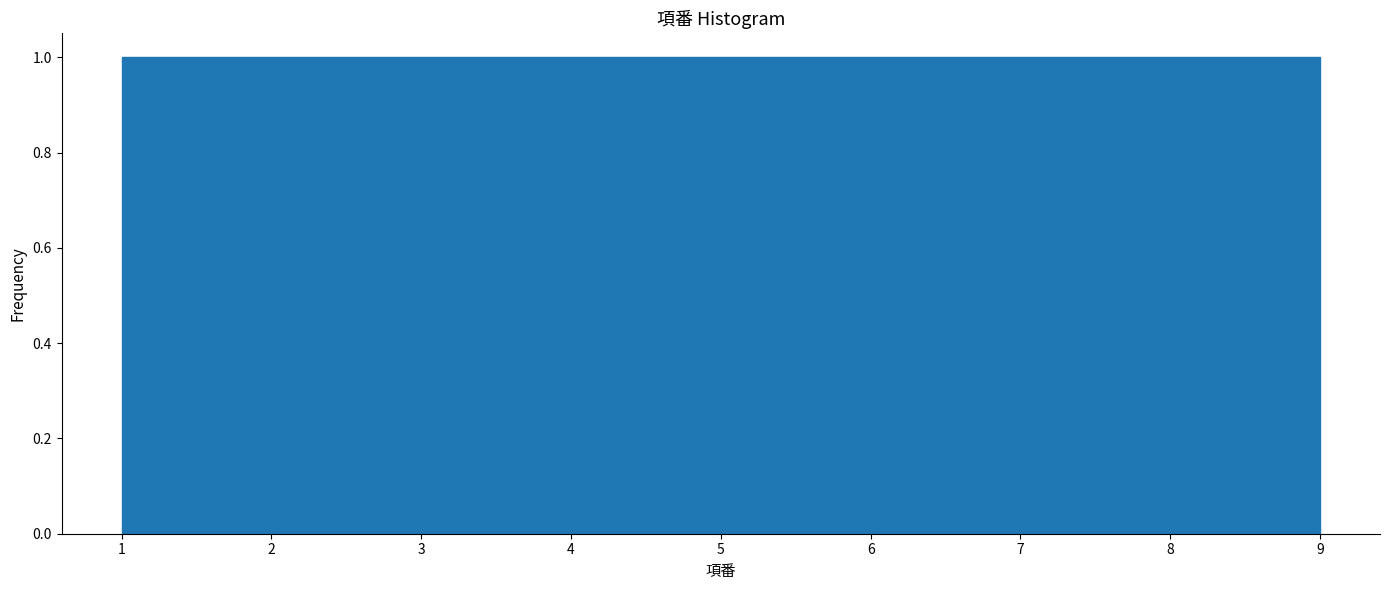

What is the height of the bar covering 8.1 to 9.0 on the x-axis? Neither the bar edges nor the heights are printed on the chart, so give them approximately, as read against the axes.

1